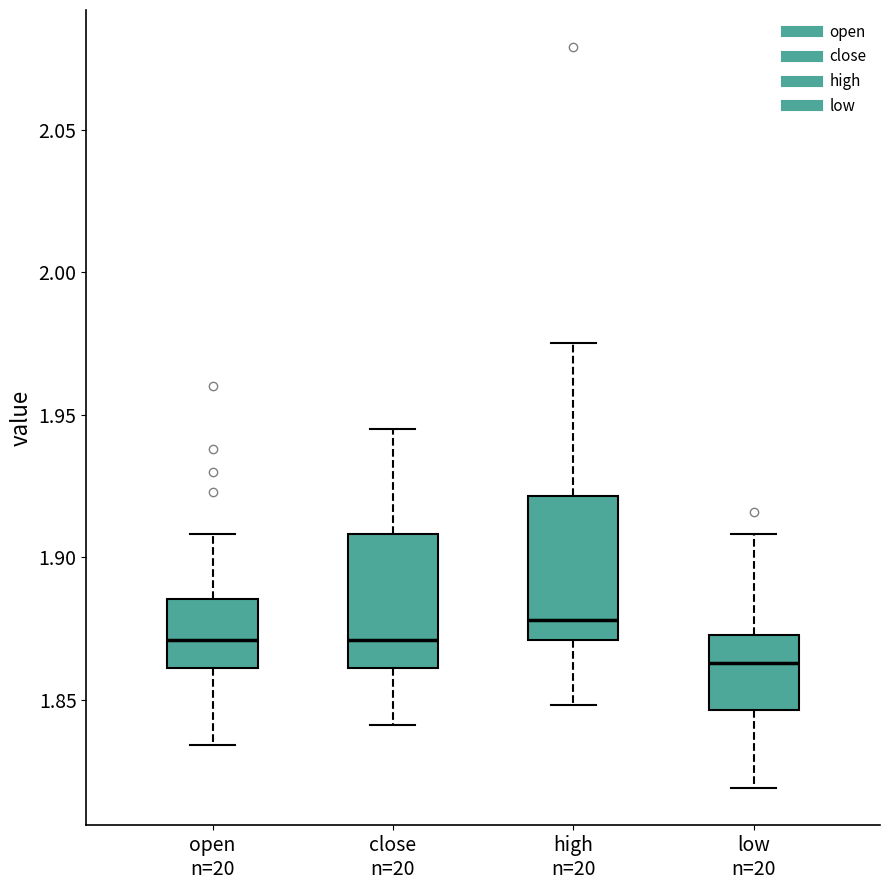

Where is the upper edge of the box for high n=20 on the y-axis? The values are not printed on the chart, so give them approximately, as read against the axis.

1.920